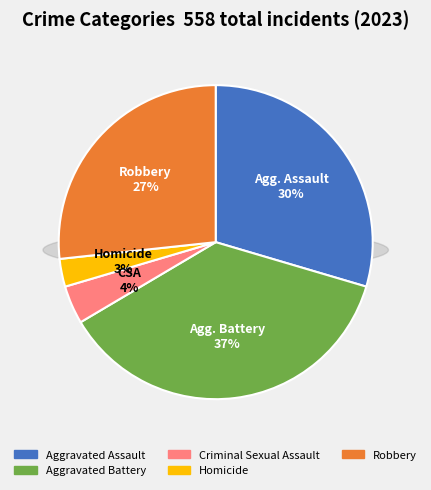

Is Criminal Sexual Assault the majority of the pie?

No